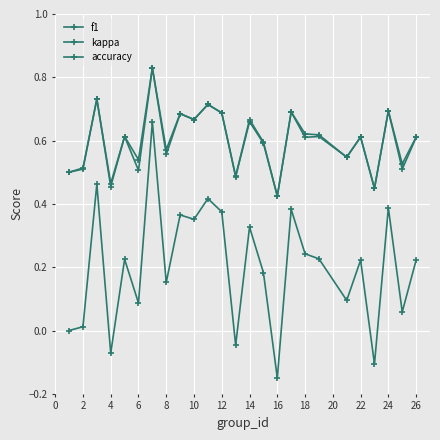

True or false: kappa and f1 cross at least once.

False